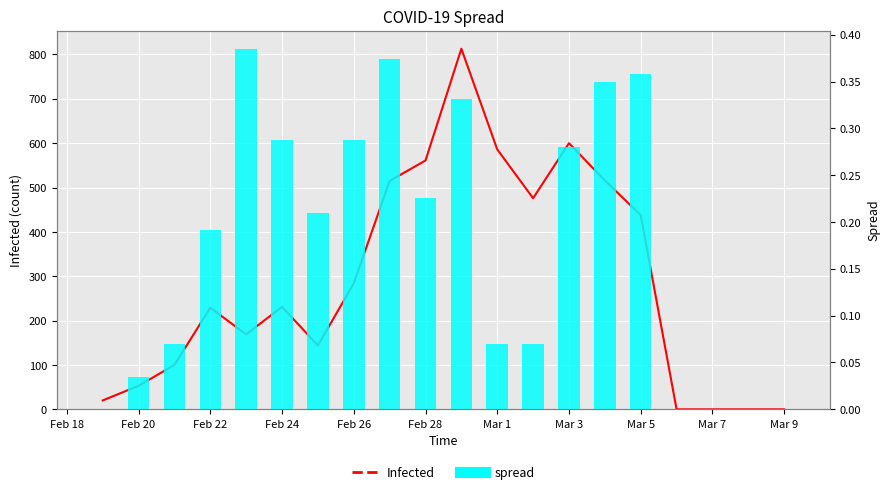

How many series are shown in this chart?

2